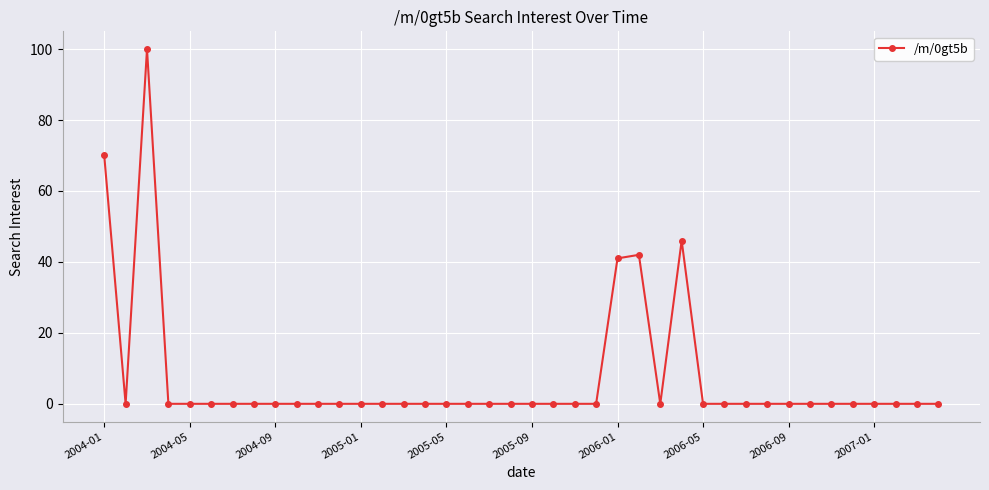

What is the difference between the maximum and second lowest values?

100